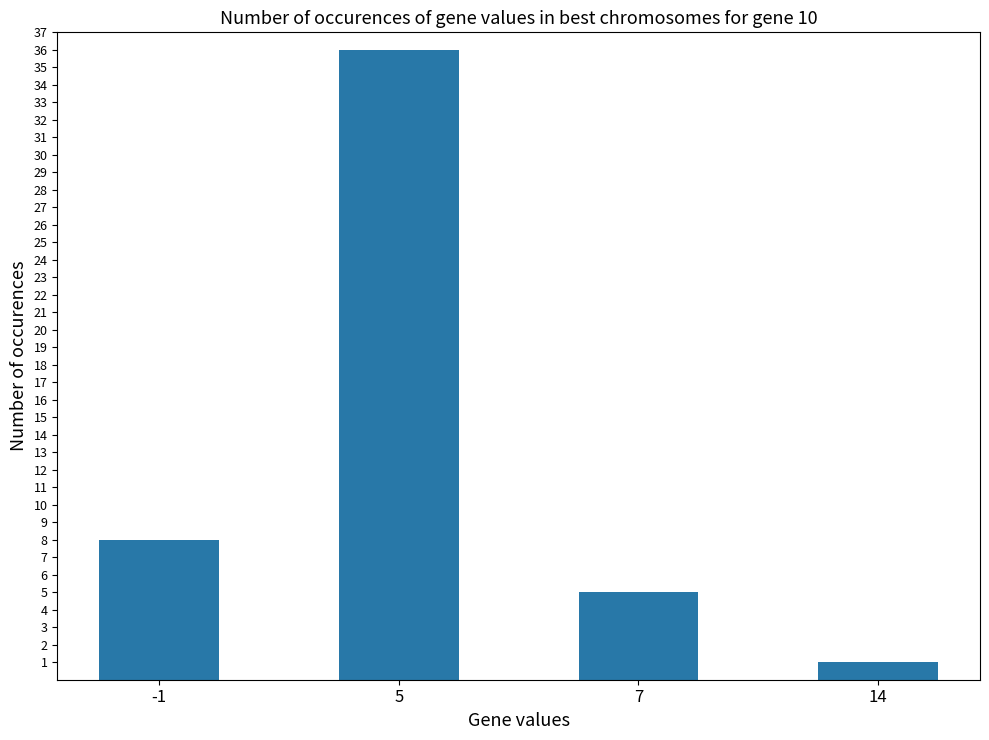

How many data points are less than 8?

2